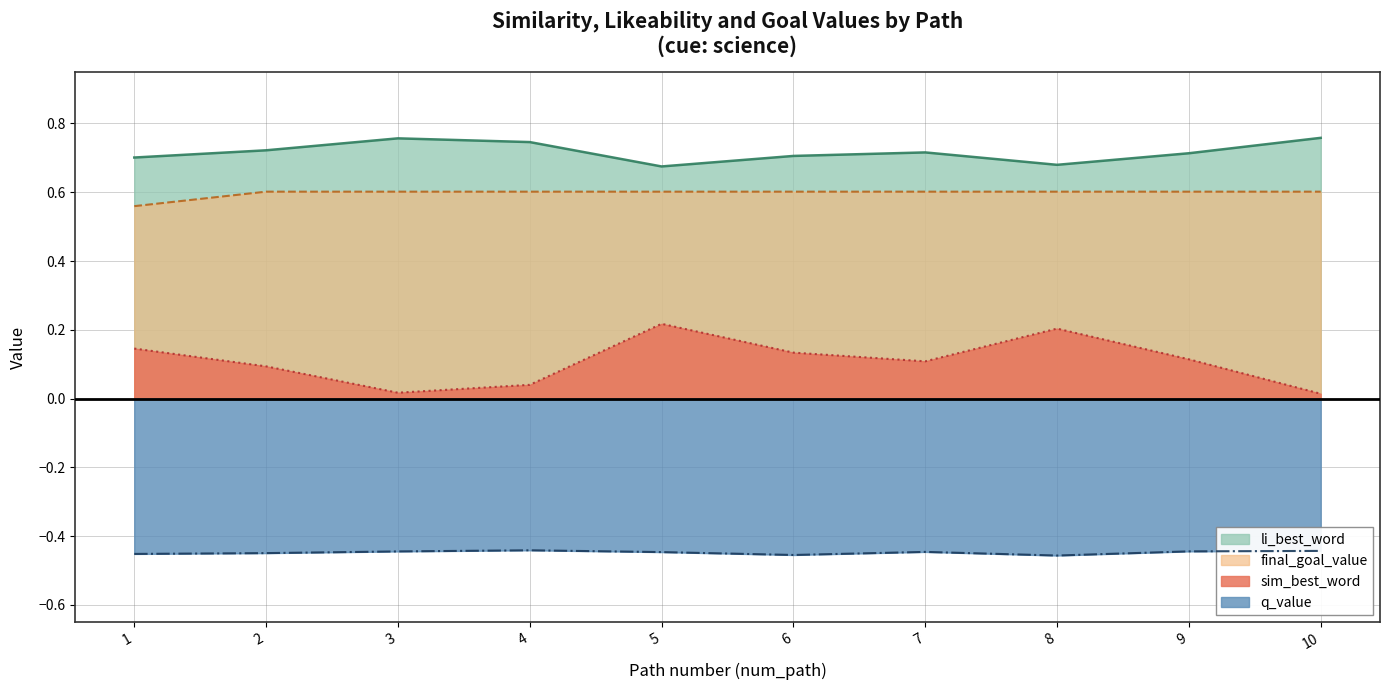

The value of sim_best_word at 5 is 0.1. True or false?

False